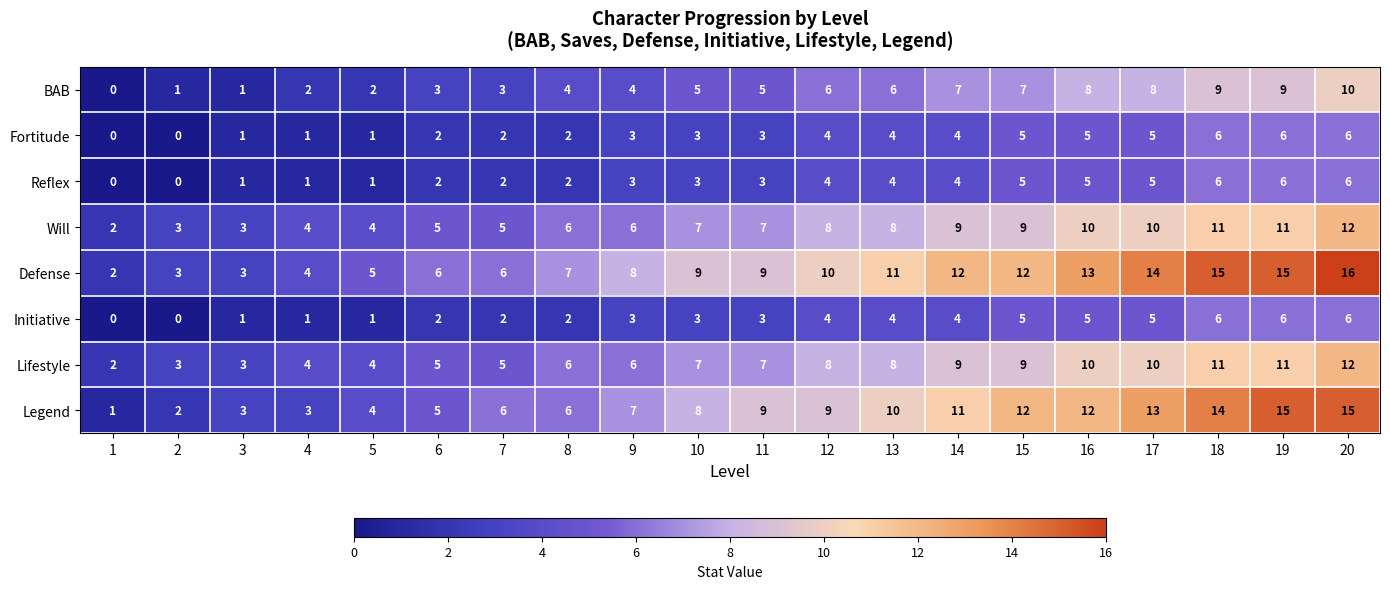

Is it true that Fortitude equals 5 at 16?

True